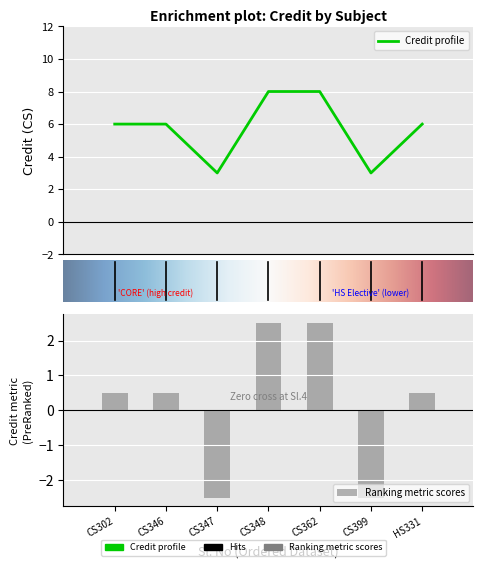

Where does the data first go above 6?

CS348